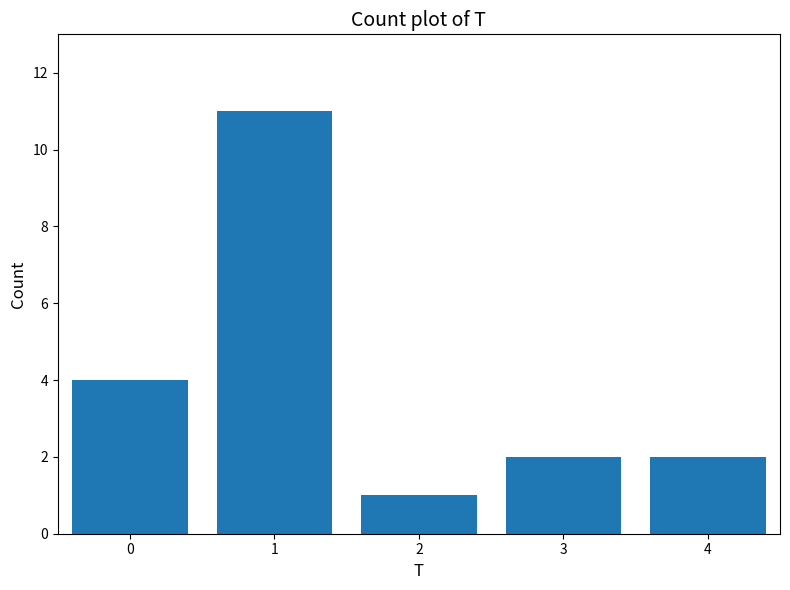

Reading left to right, transcribe all the data shown in this chart.

4	11	1	2	2